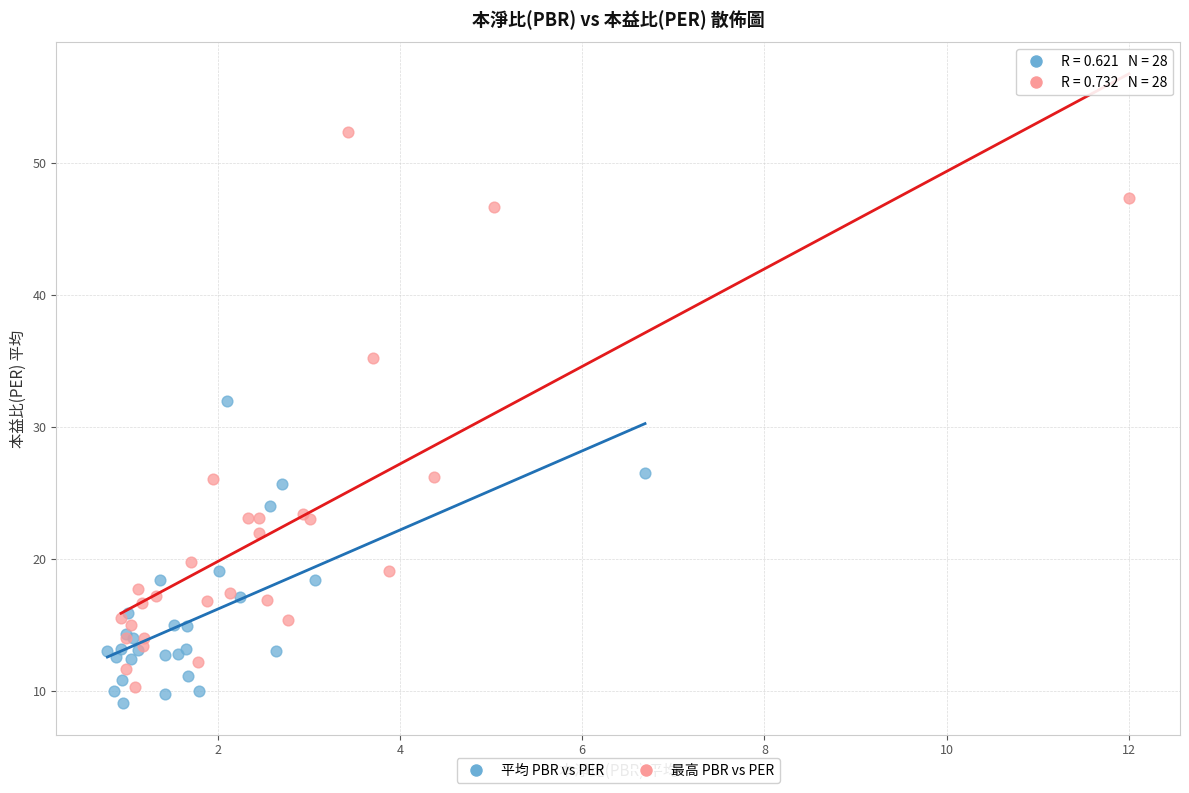

Which series has the widest spread of Y values?

最高 PBR vs PER